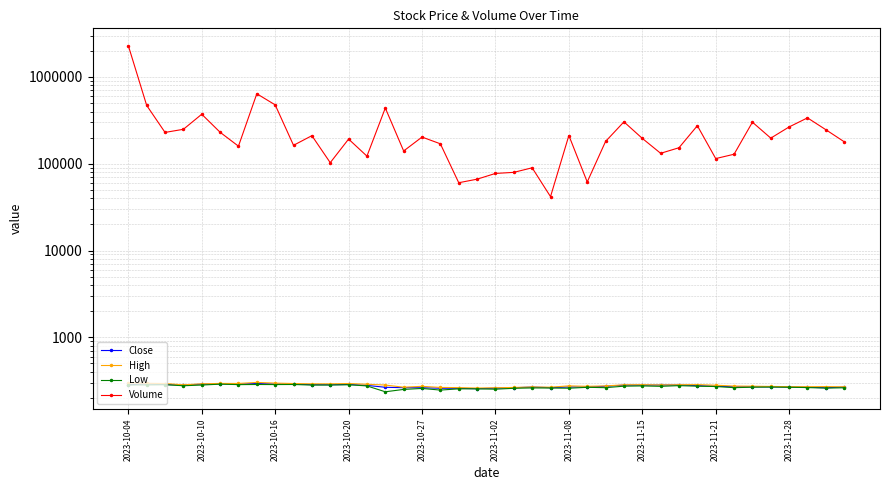

True or false: High and Low cross at least once.

False